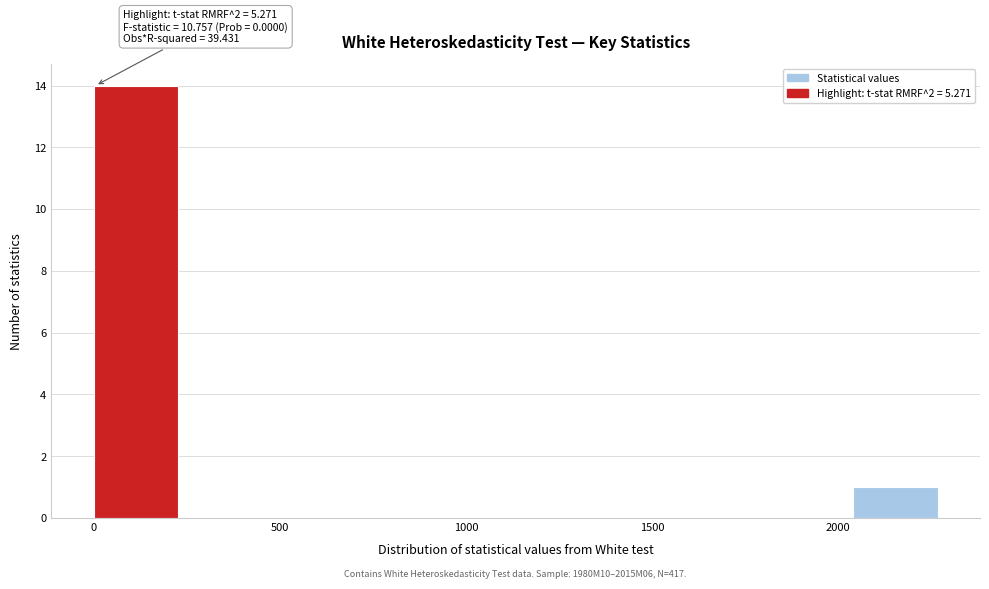

Over which range of the x-axis is the bar tallest?

0 to 250